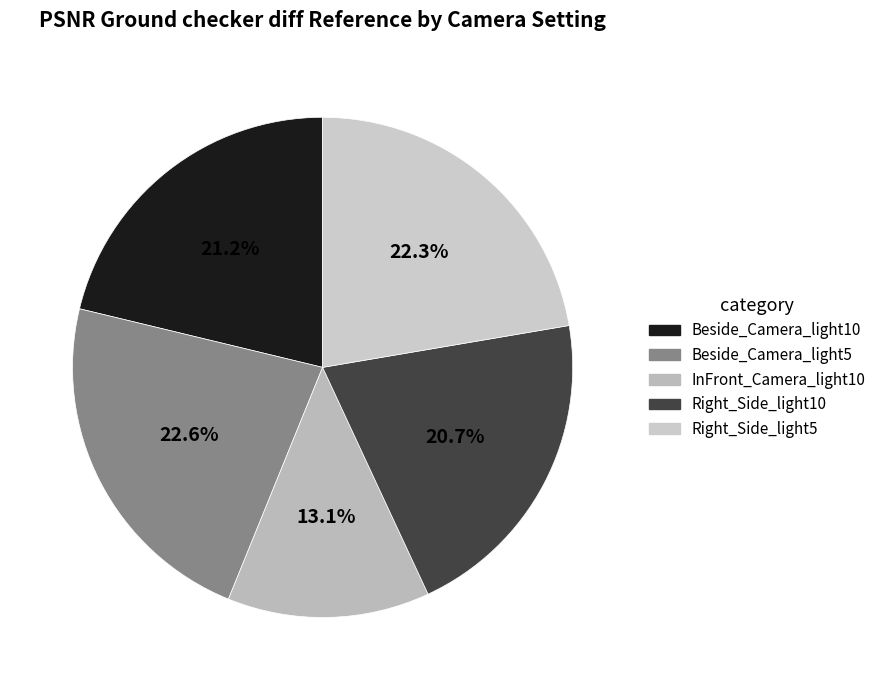

Which has a higher value, Right_Side_light5 or InFront_Camera_light10?

Right_Side_light5